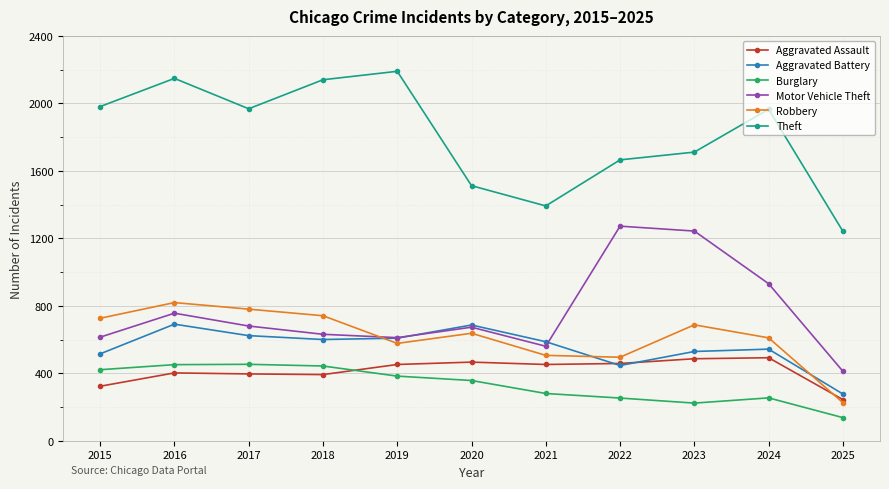

True or false: Motor Vehicle Theft has a value of 680 at 2017.

True